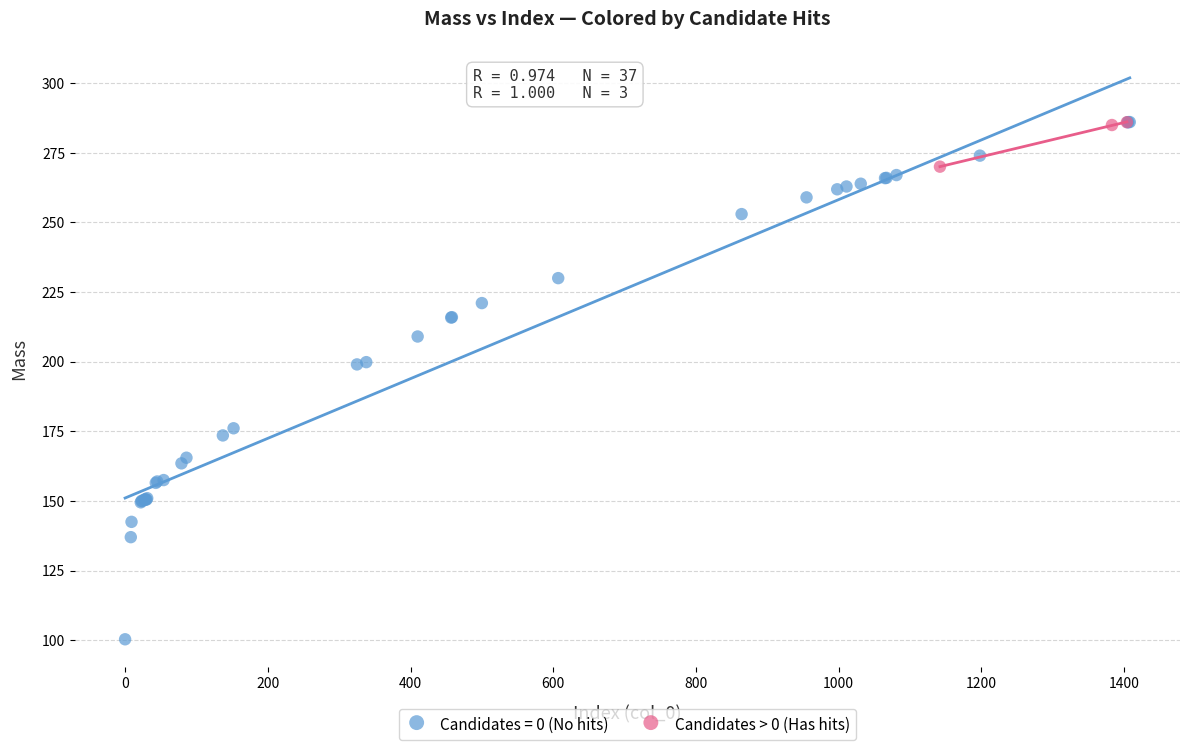

Which series has the largest Y range (max minus min)?

Candidates = 0 (No hits)